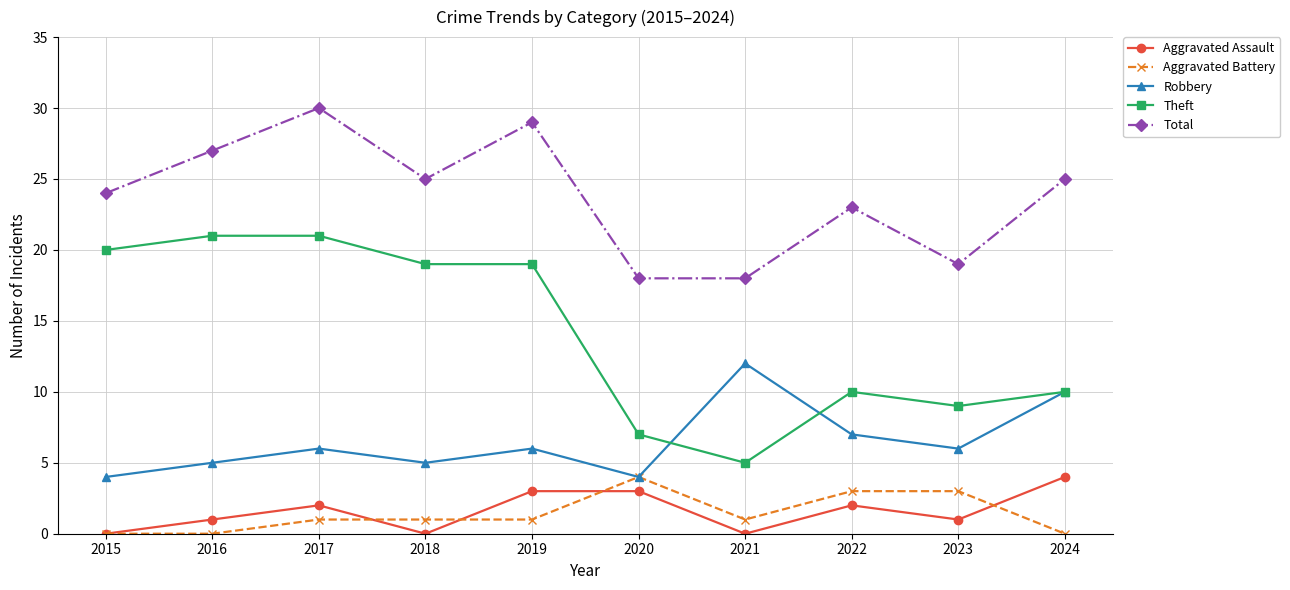

How many Robbery values are between 5 and 7?

6